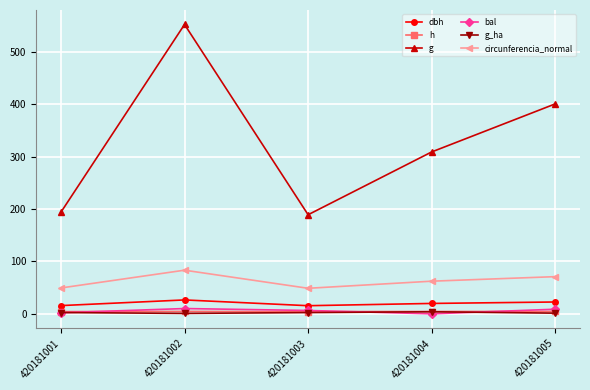

Is the value of g at 420181005 greater than the value of bal at 420181005?

Yes